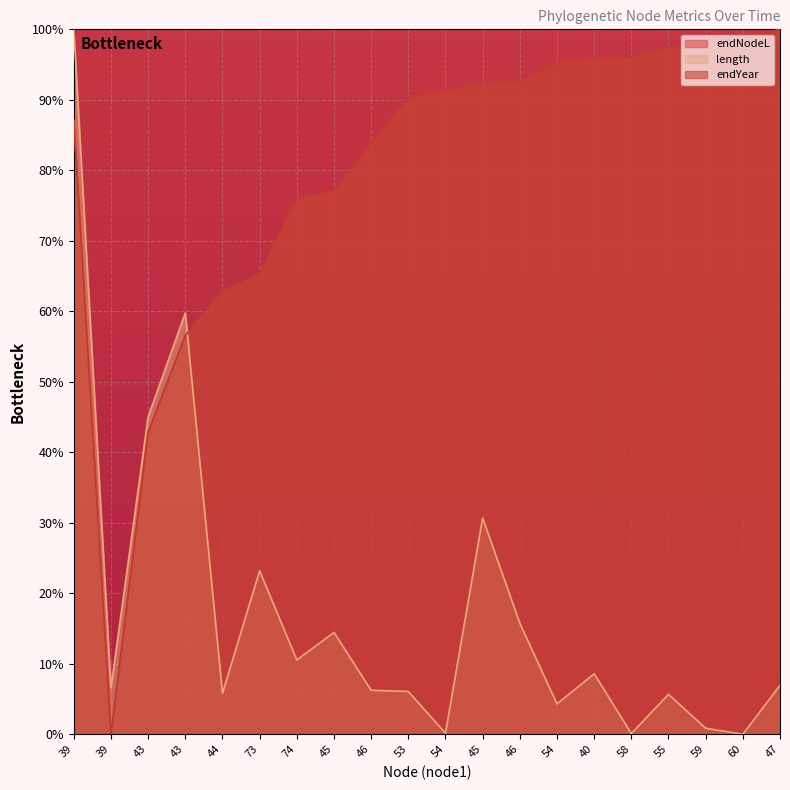

Reading right to left, transcribe all the data shown in this chart.

endNodeL: 47=100.0	60=98.6	59=97.8	55=97.4	58=96.1	40=95.9	54=95.2	46=92.7	45=92.3	54=91.3	53=90.3	46=83.8	45=77.2	74=76.0	73=65.3	44=62.8	43=56.6	43=42.8	39=0.0	39=87.1
length: 47=6.9	60=0.0	59=0.9	55=5.7	58=0.1	40=8.6	54=4.3	46=15.7	45=30.7	54=0.2	53=6.1	46=6.2	45=14.5	74=10.5	73=23.2	44=5.8	43=59.8	43=45.0	39=6.6	39=100.0
endYear: 47=100.0	60=98.6	59=97.8	55=97.4	58=96.1	40=95.9	54=95.2	46=92.7	45=92.3	54=91.3	53=90.3	46=83.8	45=77.2	74=76.0	73=65.3	44=62.8	43=56.6	43=42.8	39=0.0	39=87.1